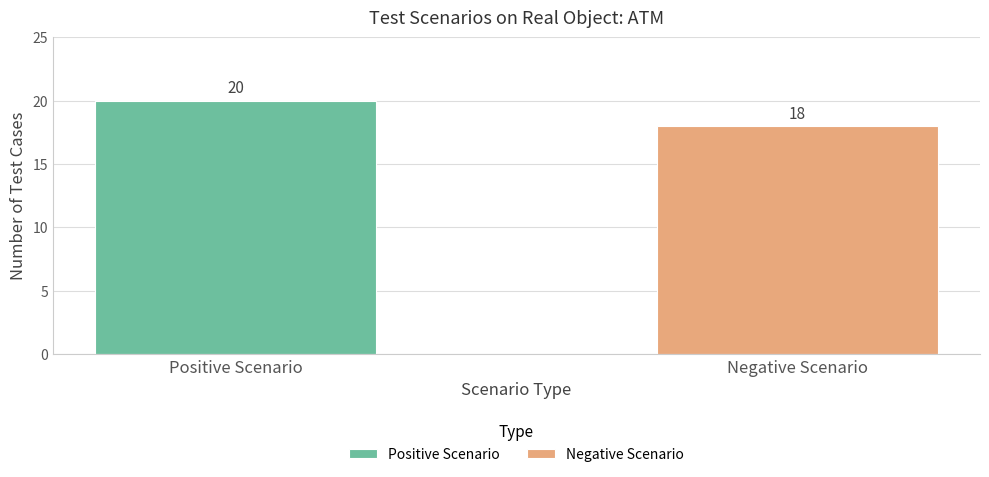

The Positive Scenario series shows 30 at Negative Scenario. True or false?

False